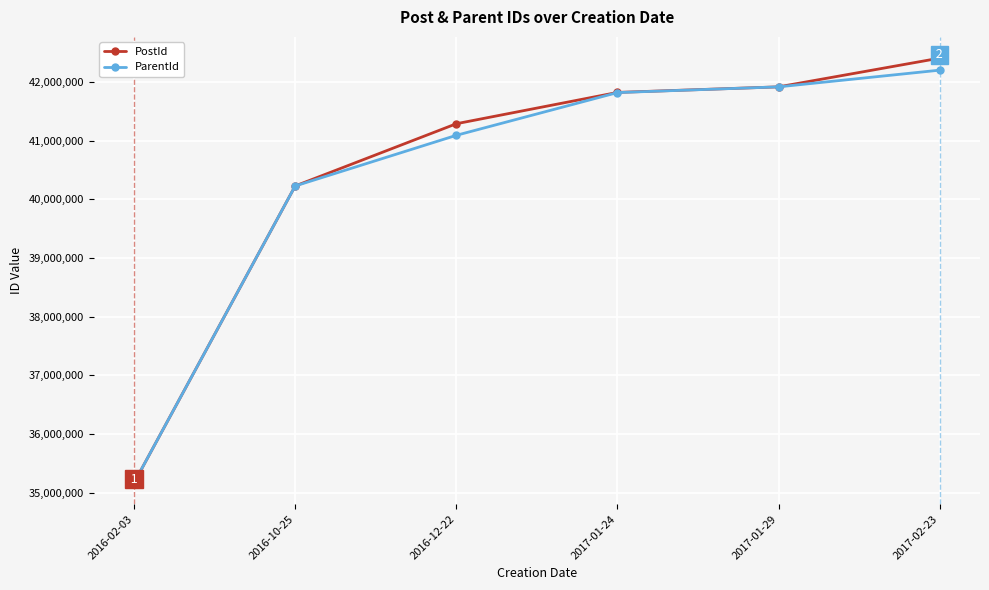

True or false: PostId has a value of 9655191 at 2016-10-25.

False